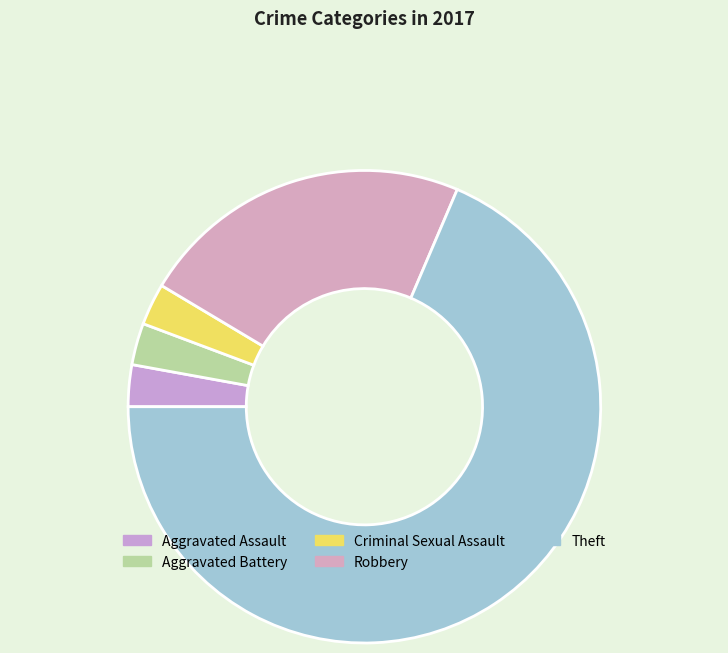

Count the number of slices in the pie.

5